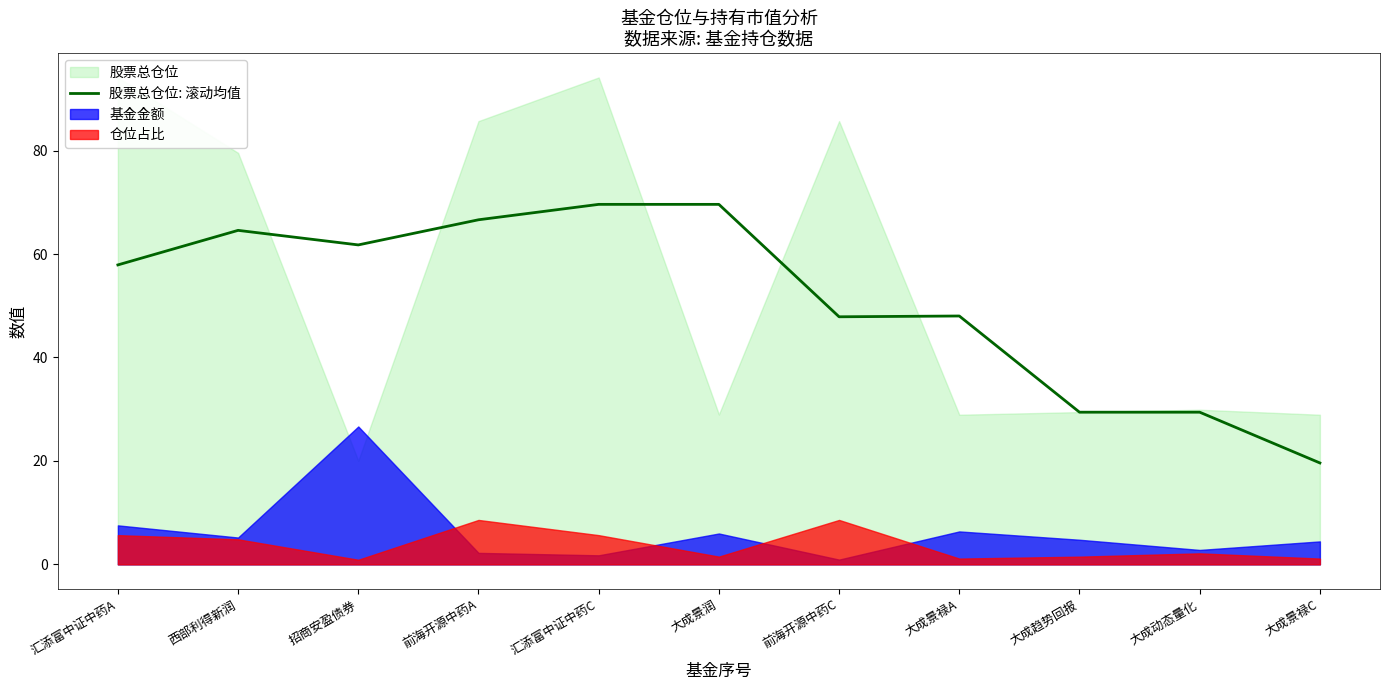

What is the average value?

51.3